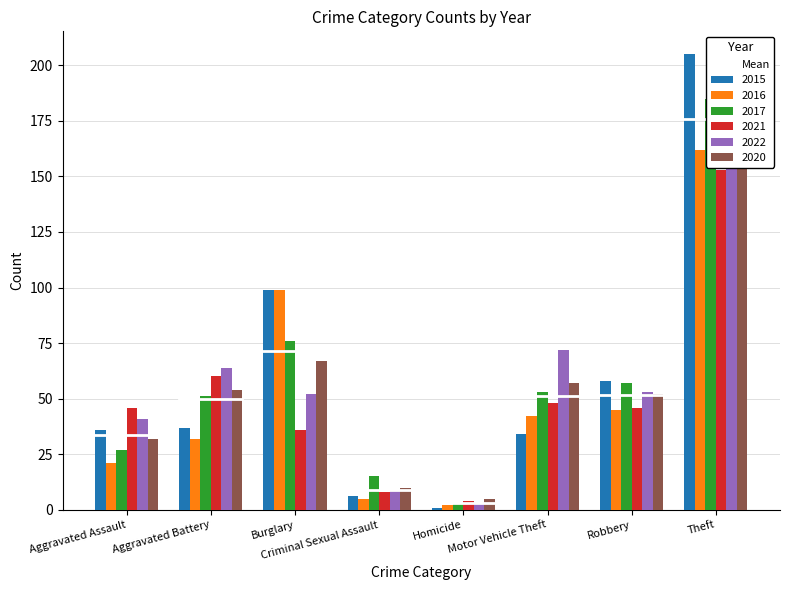

Where does the 2016 series first go above 42?

Burglary